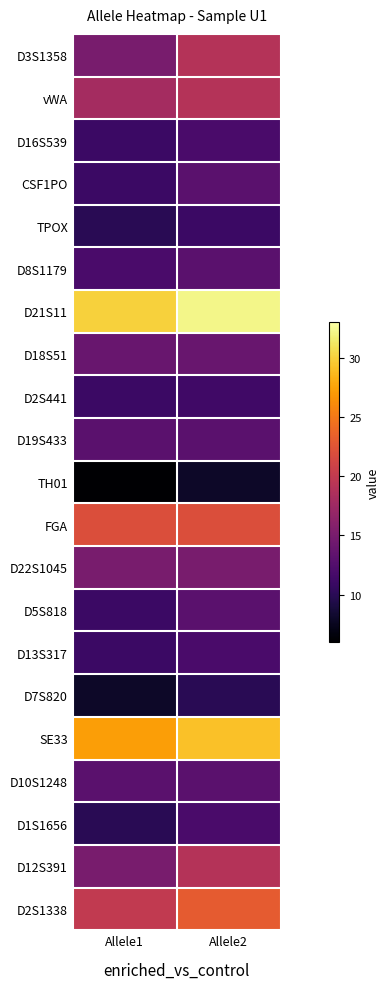

At which category is the sum across all series the highest?

Allele2